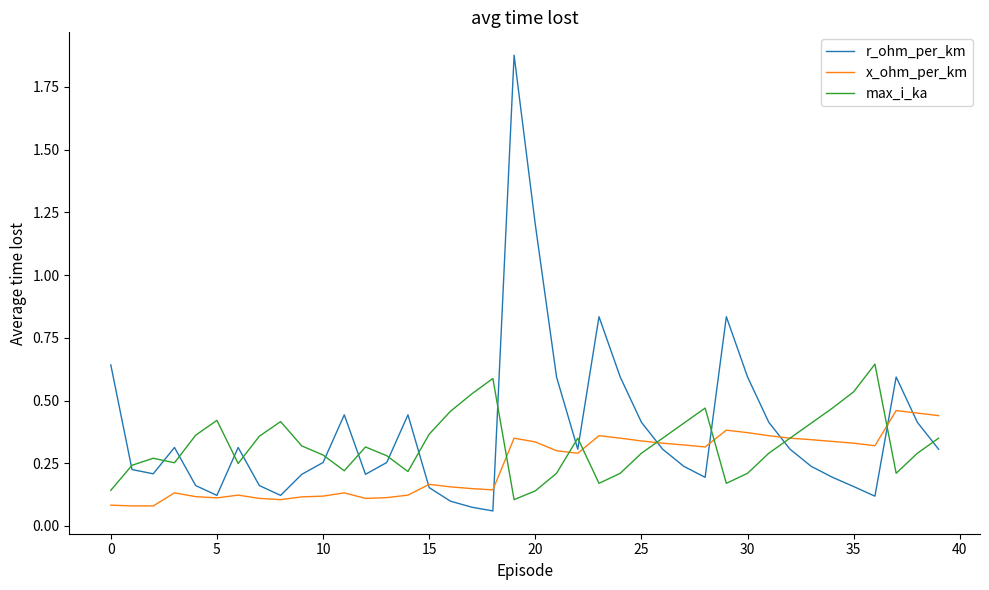

Does the chart have visible grid lines?

No